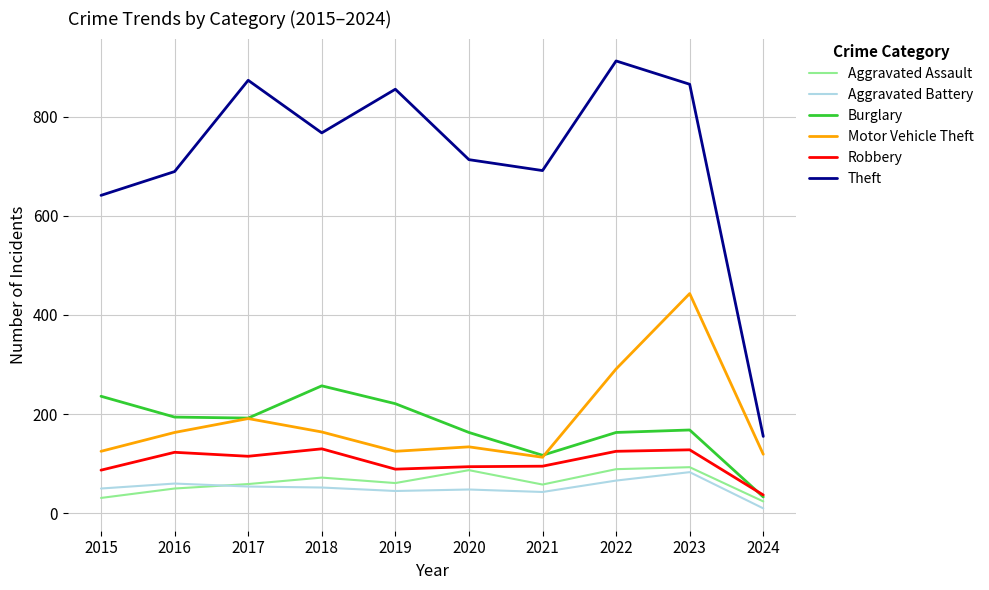

Does the chart display data point markers on the line(s)?

No